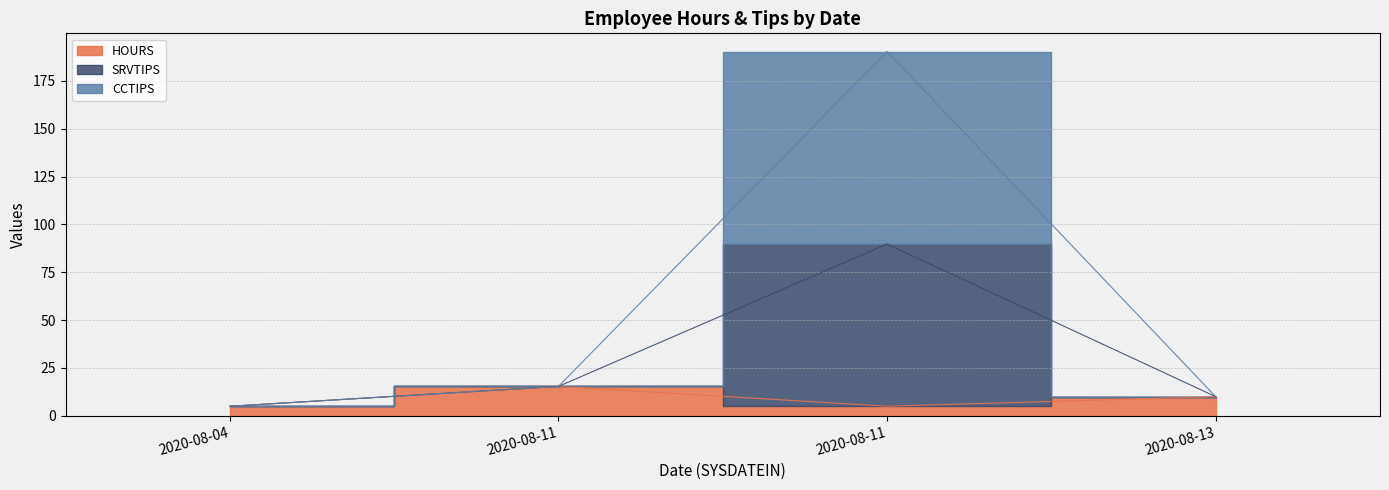

How many lines are shown in the chart?

3